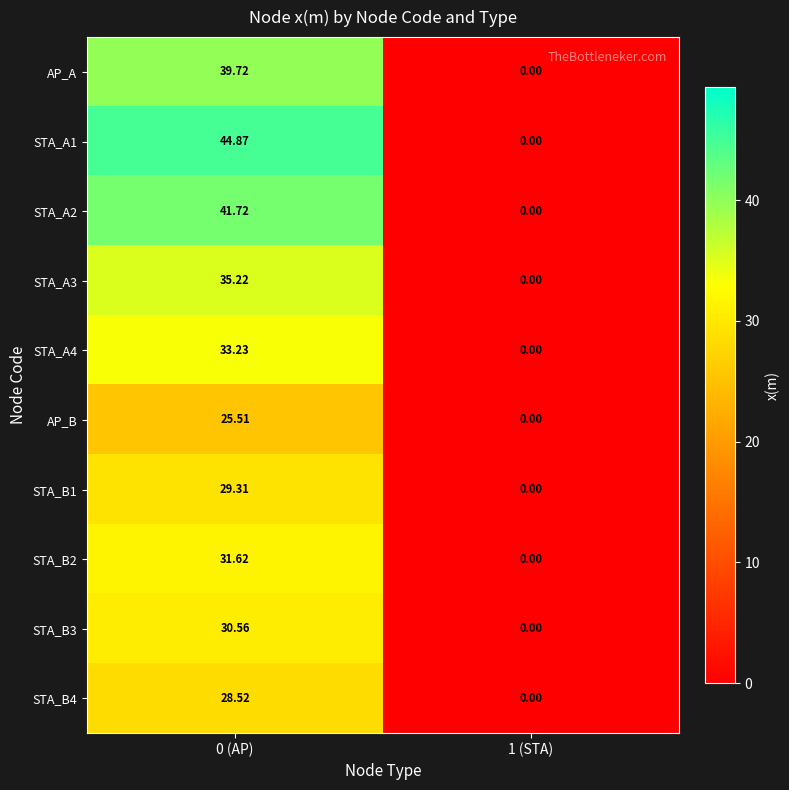

Which series has the widest spread of values?

STA_A1